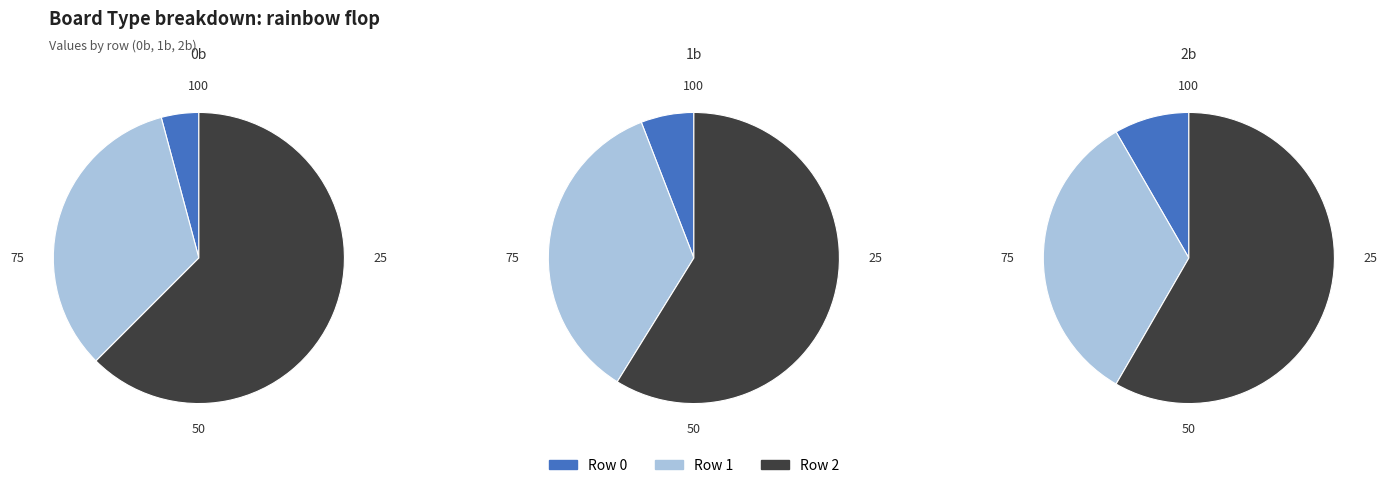

What portion of the pie excludes Row 2?

37.5%